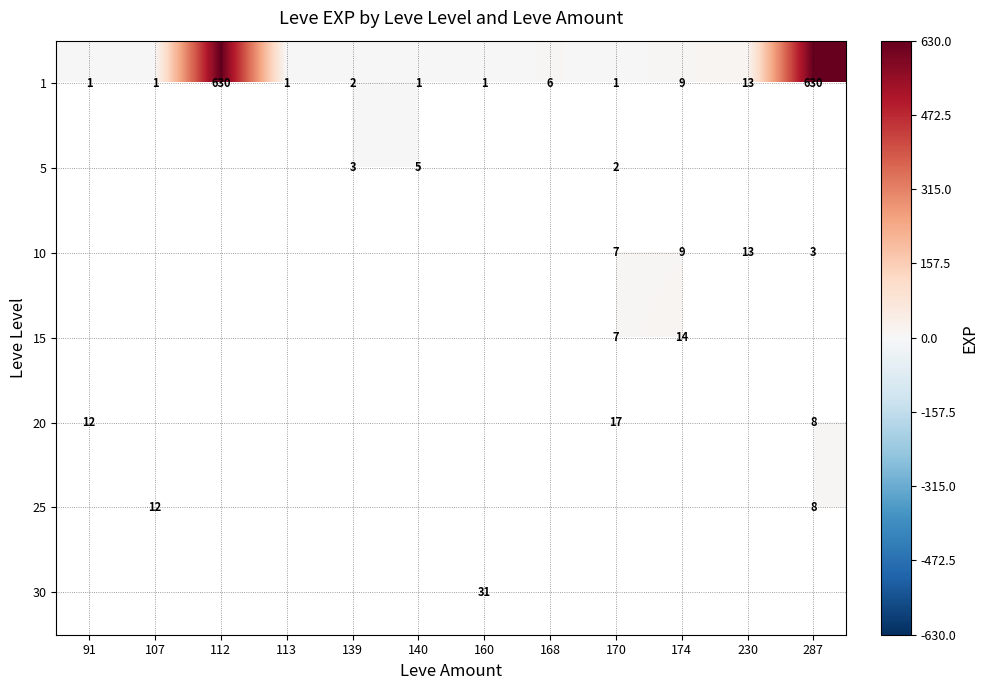

Which has a higher value, 160 or 139?

139